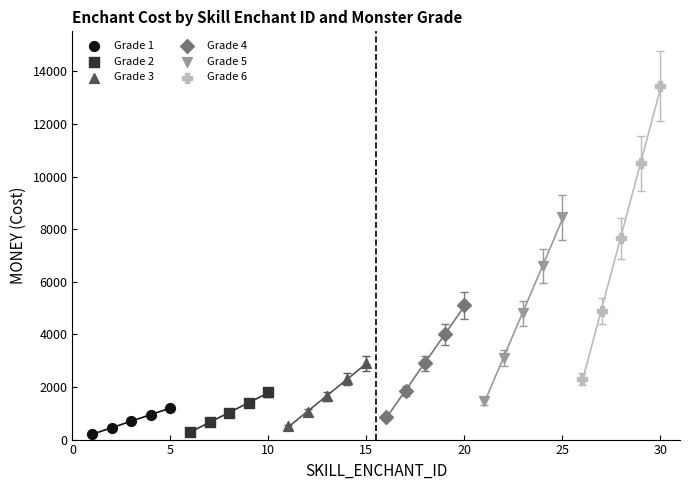

Which series has the largest Y range (max minus min)?

Grade 6